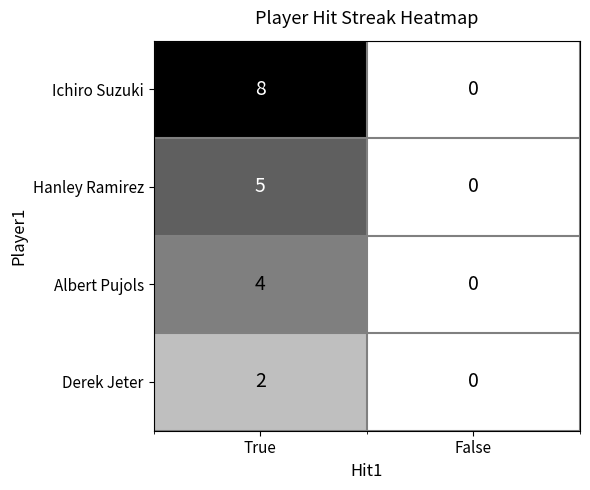

Reading right to left, extract all data points from this chart.

Ichiro Suzuki: 0	8
Hanley Ramirez: 0	5
Albert Pujols: 0	4
Derek Jeter: 0	2